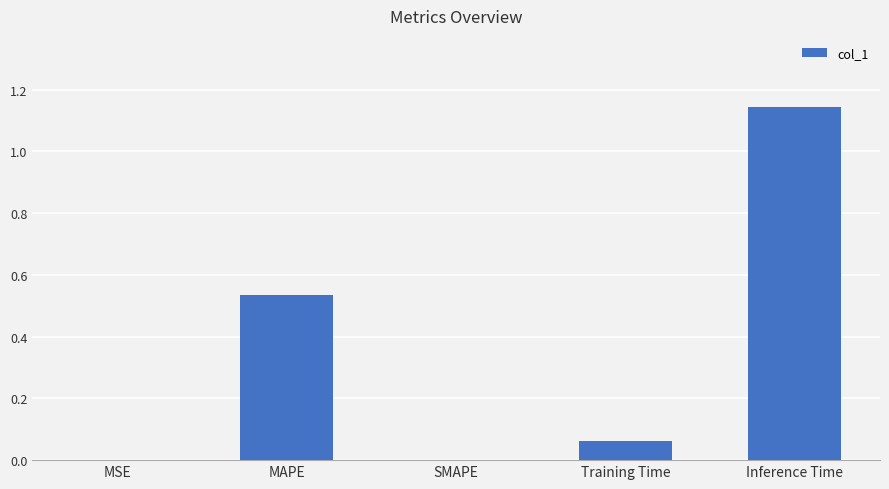

What is the sum of all values?

1.7